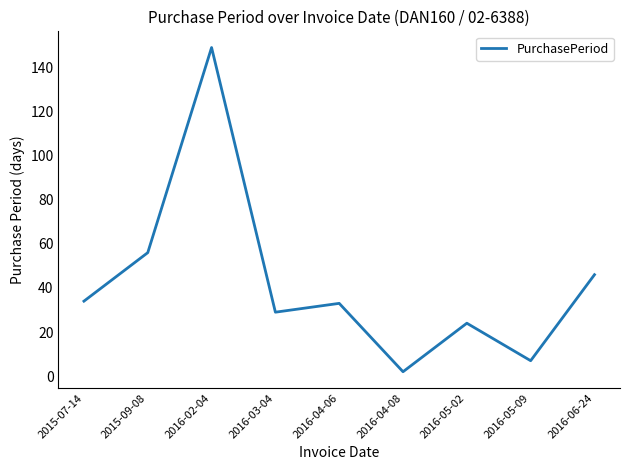

How many distinct data groups are displayed?

1